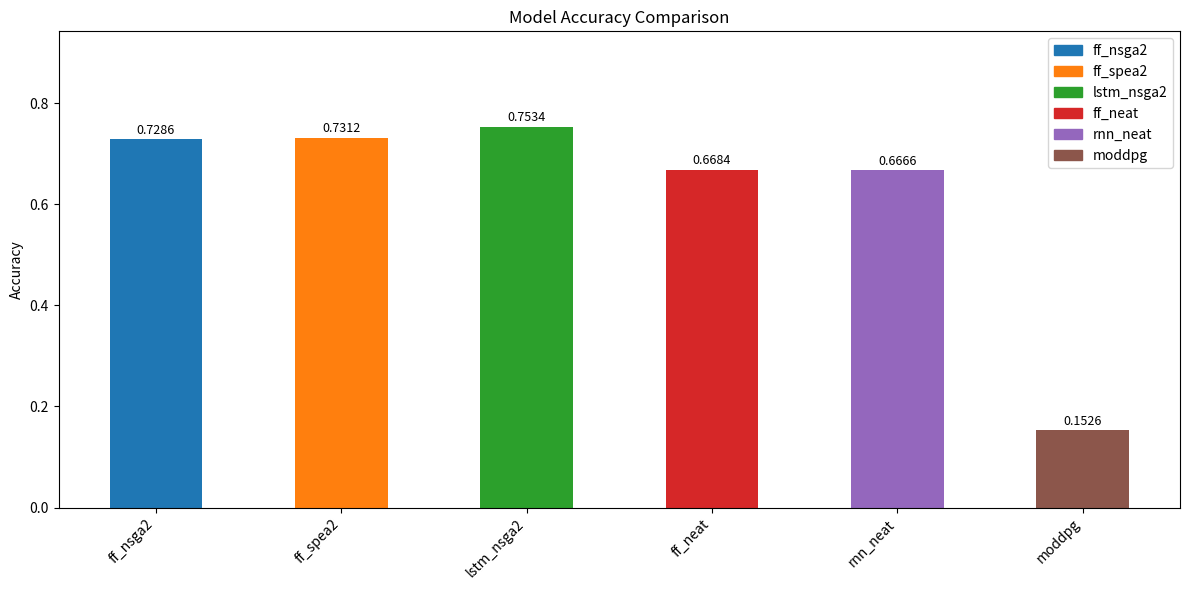

List the labels in order of value, smallest first.

moddpg, rnn_neat, ff_neat, ff_nsga2, ff_spea2, lstm_nsga2